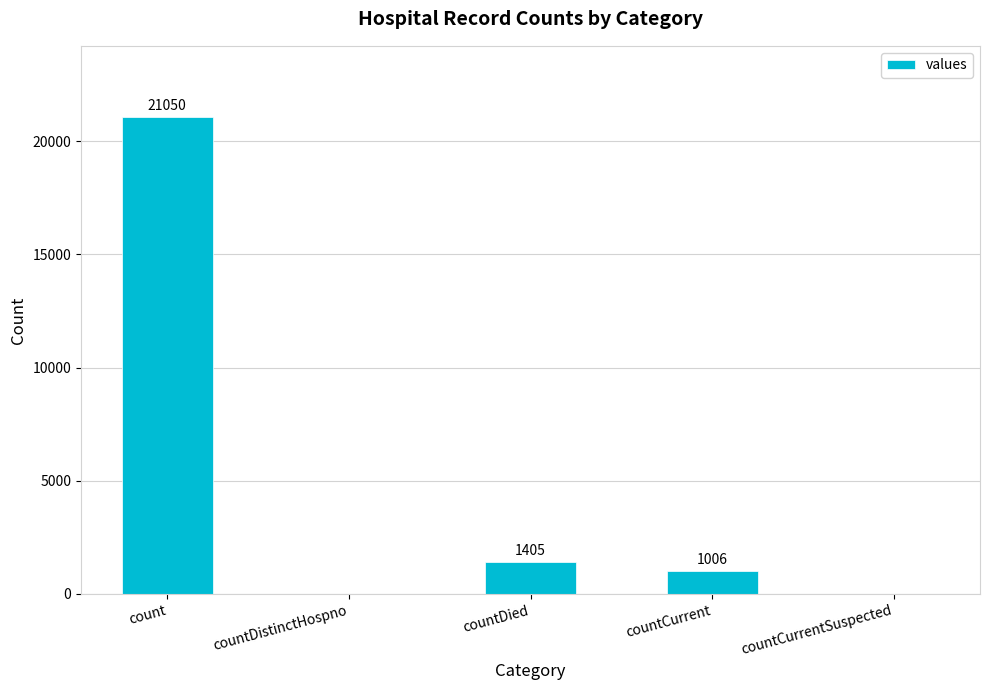

What is the sum of all values?

23461